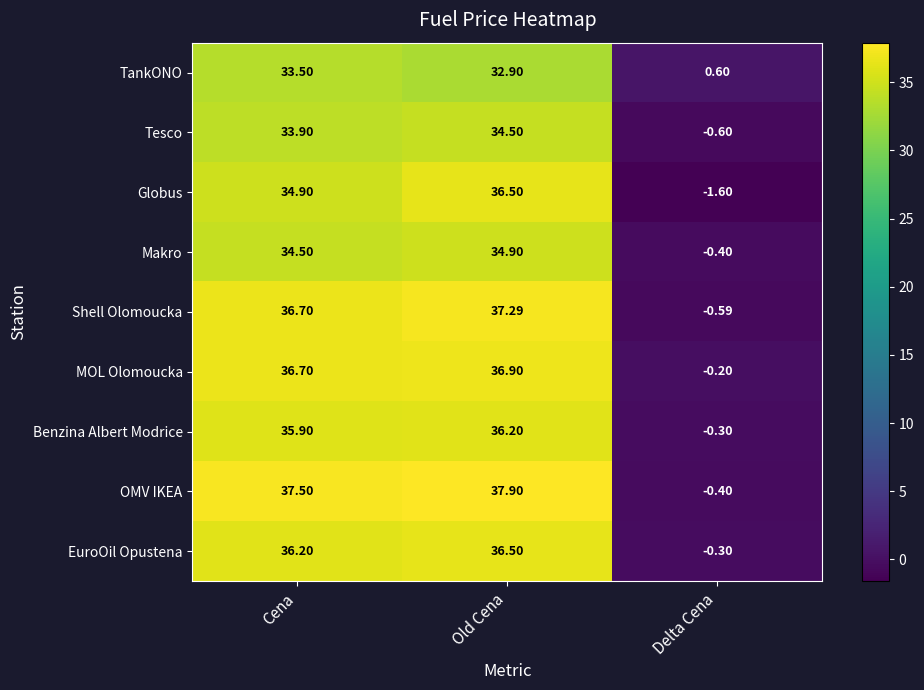

At which label is TankONO closest to 17?

Old Cena